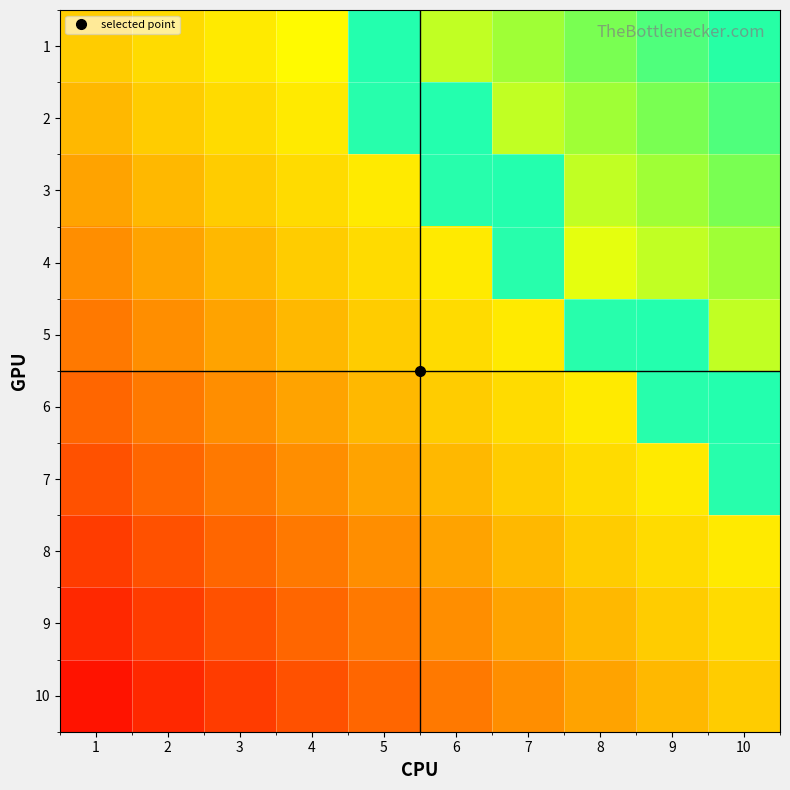

Reading right to left, list all the values displayed in this chart.

1: 10=0.9	9=0.9	8=0.8	7=0.8	6=0.8	5=0.7	4=0.7	3=0.6	2=0.6	1=0.5
2: 10=0.9	9=0.8	8=0.8	7=0.8	6=0.7	5=0.7	4=0.6	3=0.6	2=0.5	1=0.5
3: 10=0.8	9=0.8	8=0.8	7=0.7	6=0.7	5=0.6	4=0.6	3=0.5	2=0.5	1=0.4
4: 10=0.8	9=0.8	8=0.7	7=0.7	6=0.6	5=0.6	4=0.5	3=0.5	2=0.4	1=0.3
5: 10=0.8	9=0.7	8=0.7	7=0.6	6=0.6	5=0.5	4=0.5	3=0.4	2=0.3	1=0.3
6: 10=0.7	9=0.7	8=0.6	7=0.6	6=0.5	5=0.5	4=0.4	3=0.3	2=0.3	1=0.2
7: 10=0.7	9=0.6	8=0.6	7=0.5	6=0.5	5=0.4	4=0.3	3=0.3	2=0.2	1=0.2
8: 10=0.6	9=0.6	8=0.5	7=0.5	6=0.4	5=0.3	4=0.3	3=0.2	2=0.2	1=0.1
9: 10=0.6	9=0.5	8=0.5	7=0.4	6=0.3	5=0.3	4=0.2	3=0.2	2=0.1	1=0.1
10: 10=0.5	9=0.5	8=0.4	7=0.3	6=0.3	5=0.2	4=0.2	3=0.1	2=0.1	1=0.1